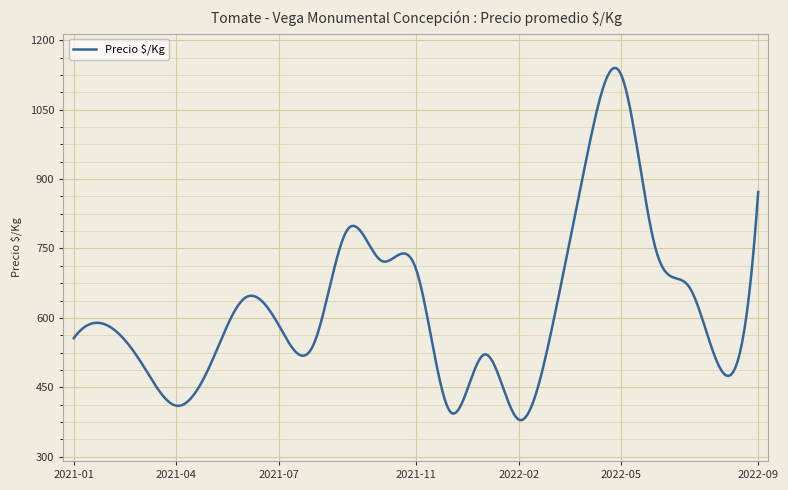

What is the difference between the maximum and minimum values?

761.4